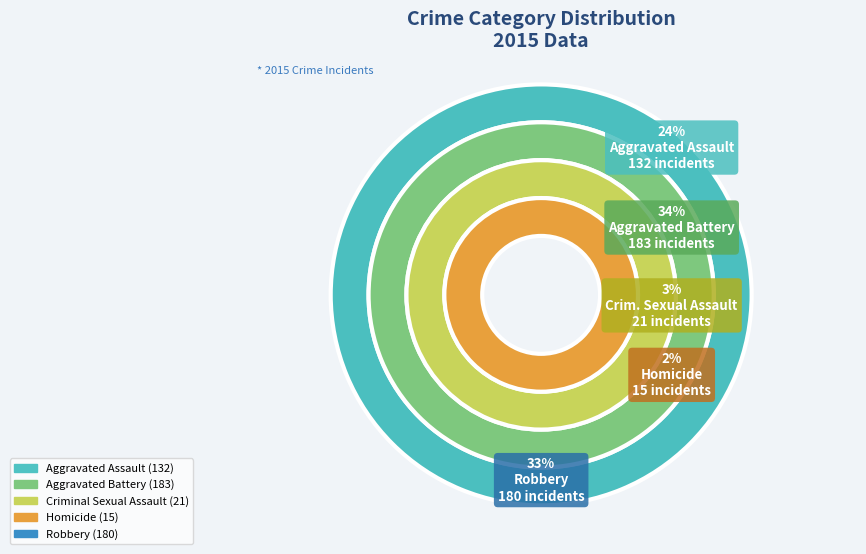

What portion of the pie excludes Robbery?

66.1%